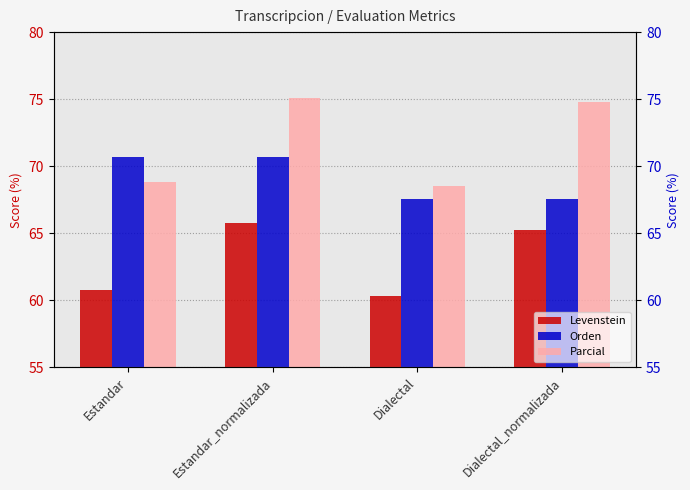

Which series has the largest range (max minus min)?

Parcial